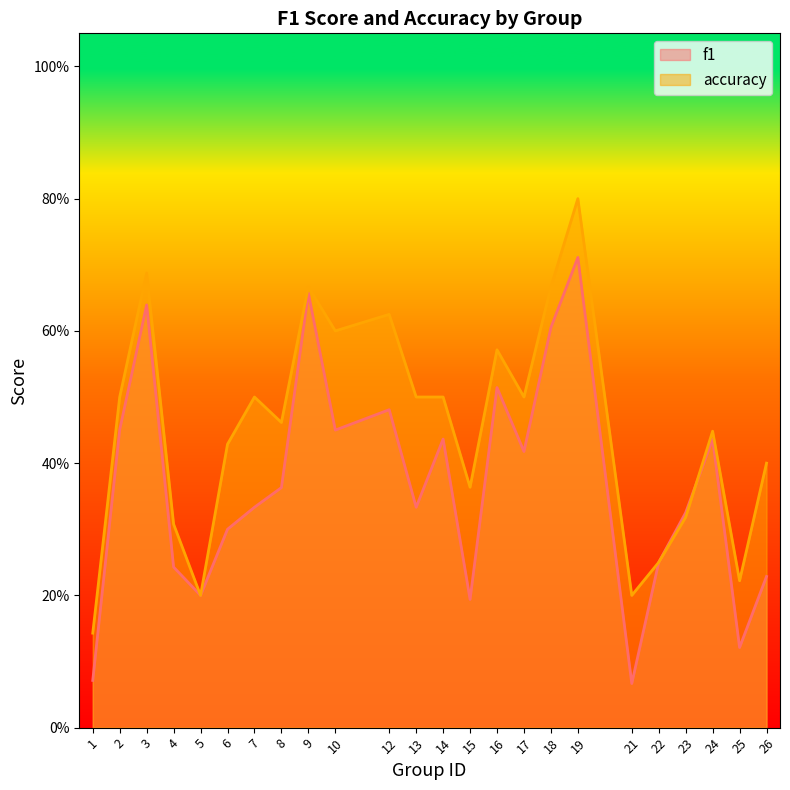

Where do f1 and accuracy first cross each other?

23 and 24